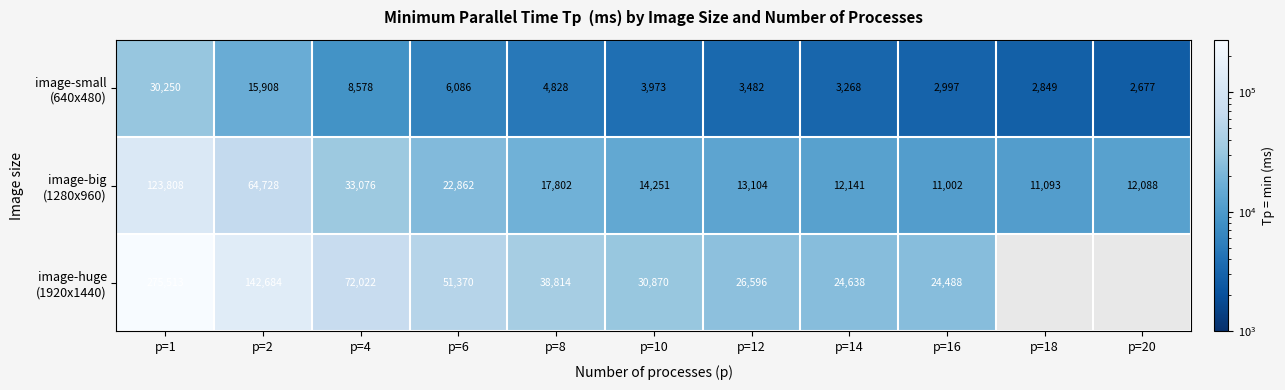

What is the difference between the highest and lowest values at p=16?

21491